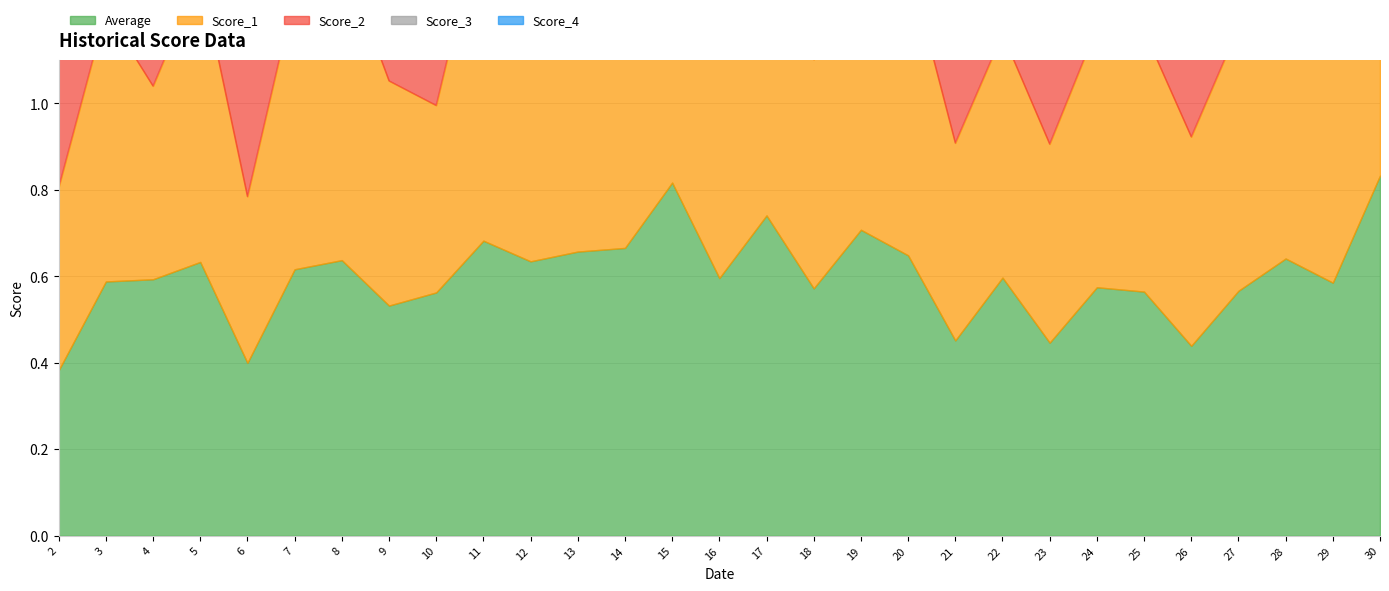

What is the difference between the maximum and minimum values in the Score_2 series?

0.5